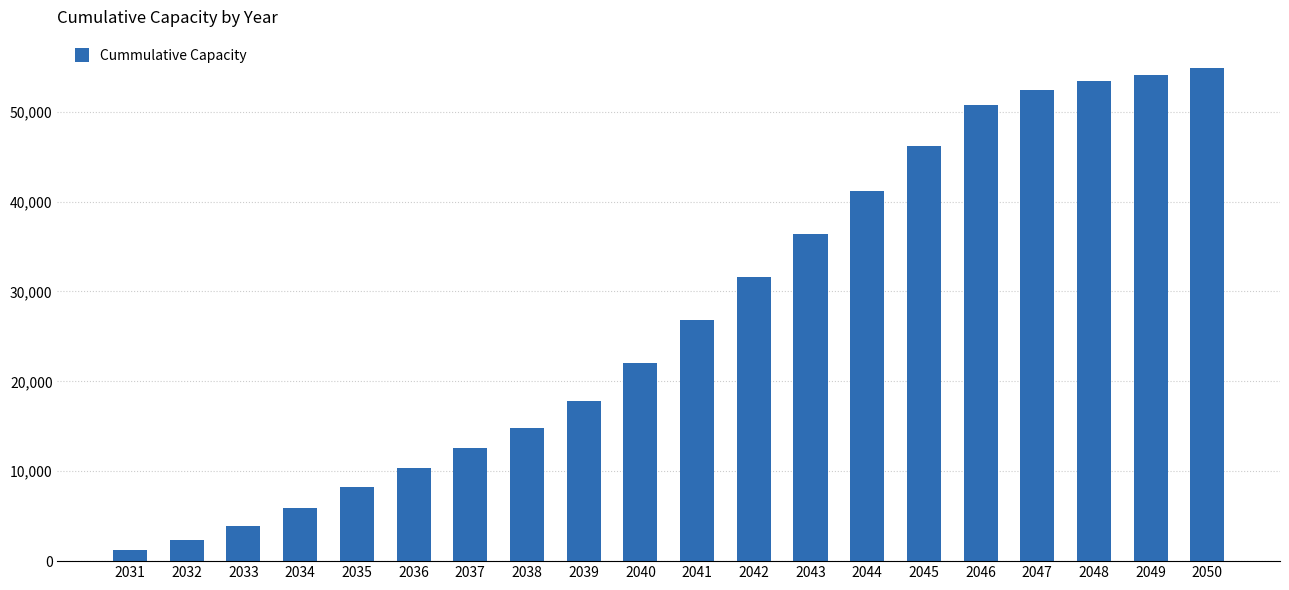

Approximately how many times larger is the value at 2031 compared to 2033?

0.3